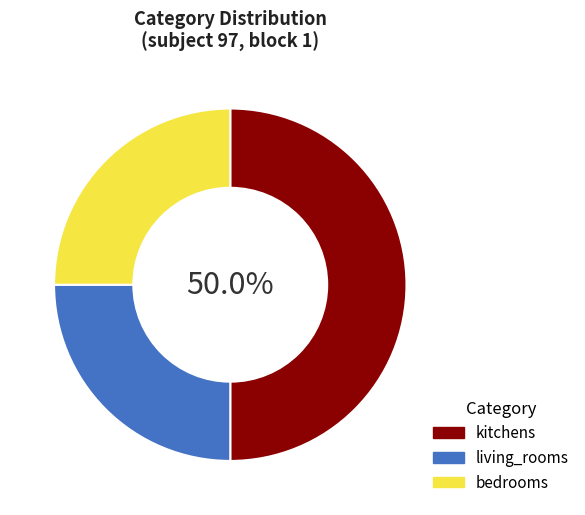

Do living_rooms and kitchens together represent more than half of the pie?

Yes